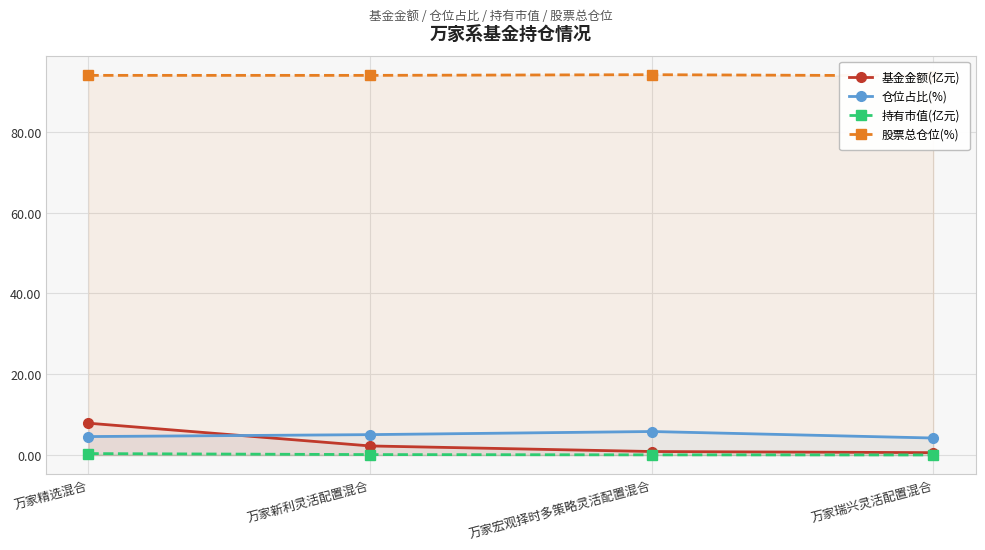

At which label does 仓位占比(%) reach its minimum?

万家瑞兴灵活配置混合